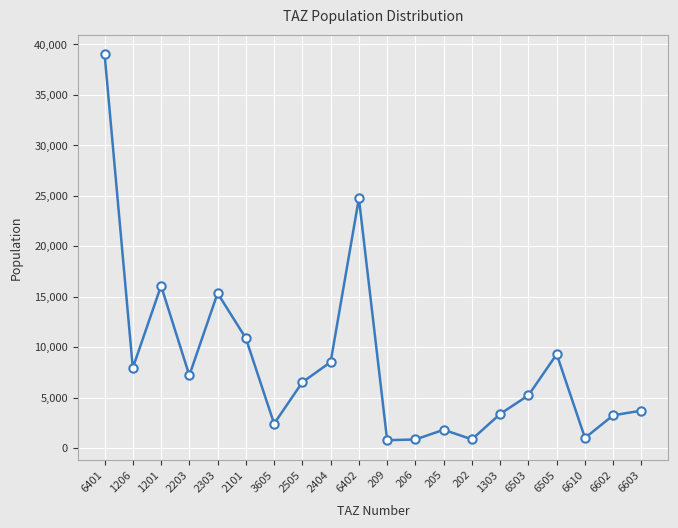

What is the minimum value shown in the chart?

771.5